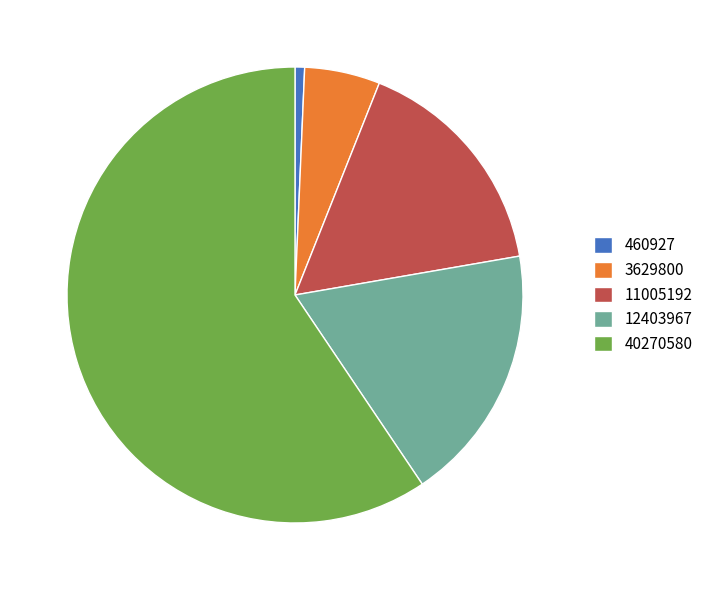

Which has a higher value, 460927 or 3629800?

3629800